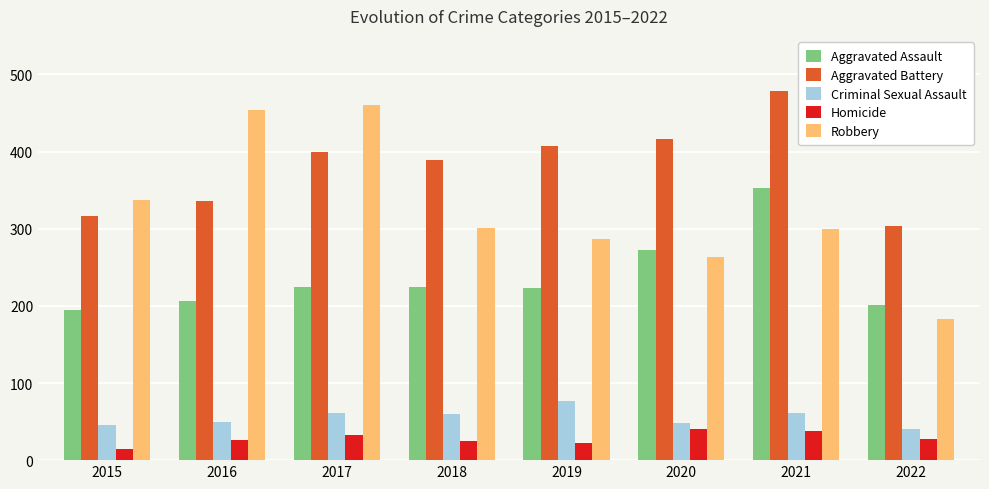

Rank the categories by Aggravated Battery value from lowest to highest.

2022, 2015, 2016, 2018, 2017, 2019, 2020, 2021